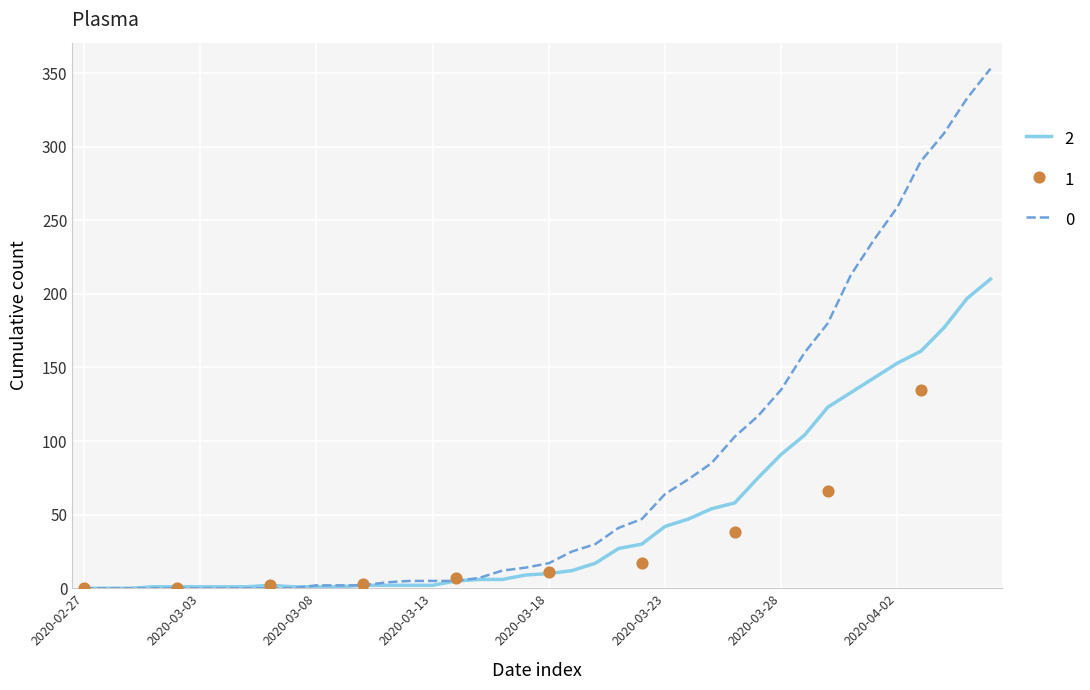

At which category is the sum across all series the highest?

2020-04-06